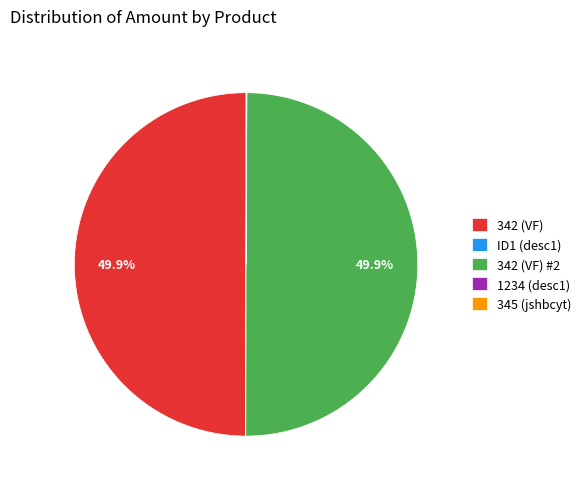

What portion of the pie excludes 342 (VF)?

50.1%